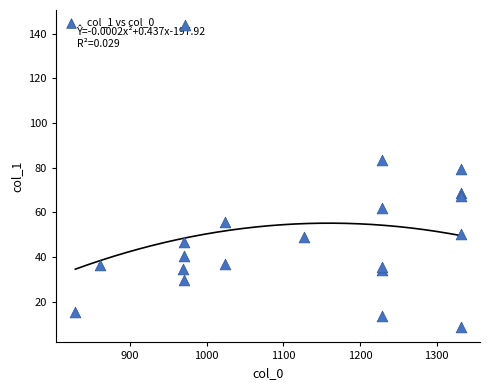

What Y value in the scatter plot is closest to 76?

79.5